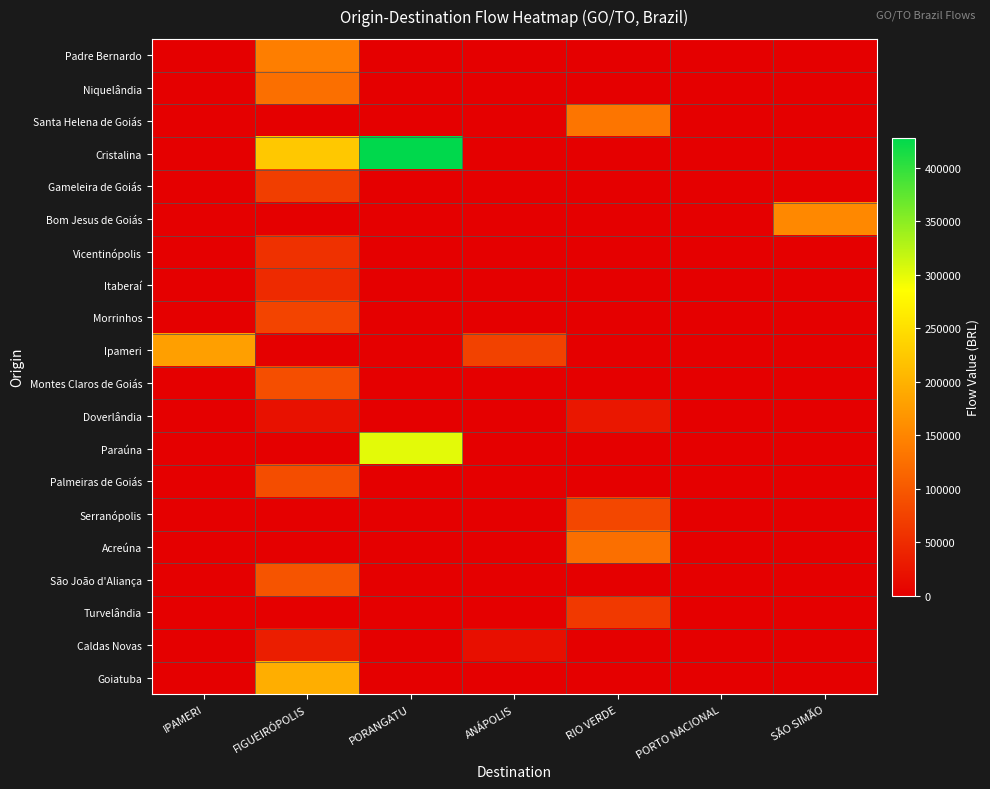

At how many categories does at least one series exceed 119666?

5